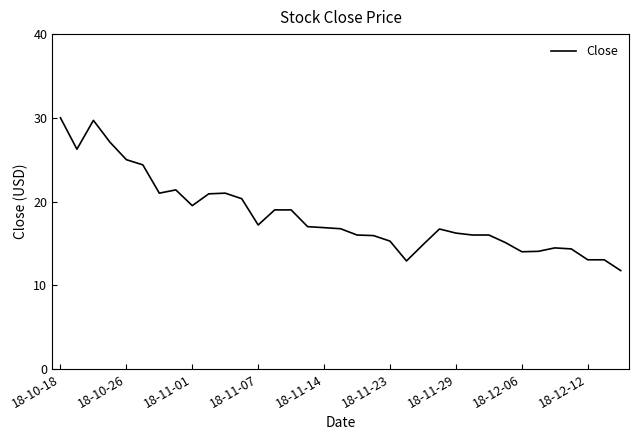

What is the smallest value displayed?

11.8